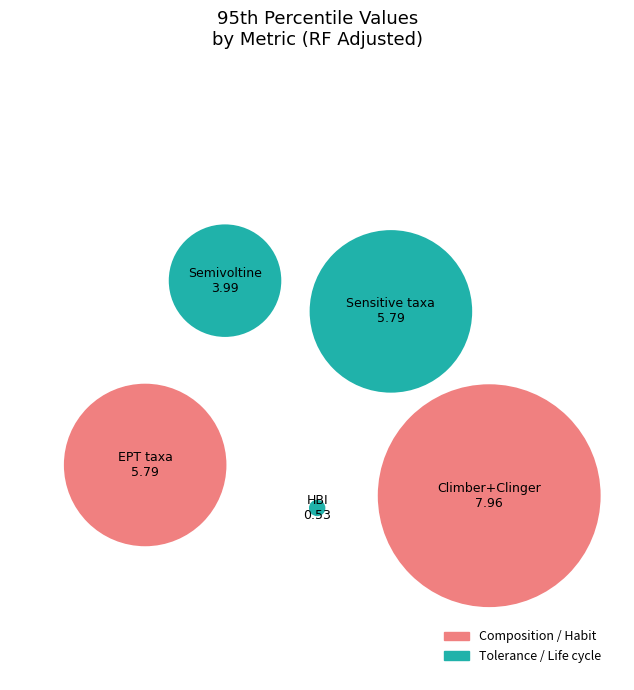

Between Hilsenhoff Biotic Index (HBI) (RF adj) and Number of semivoltine taxa (RF adj), which is larger?

Number of semivoltine taxa (RF adj)